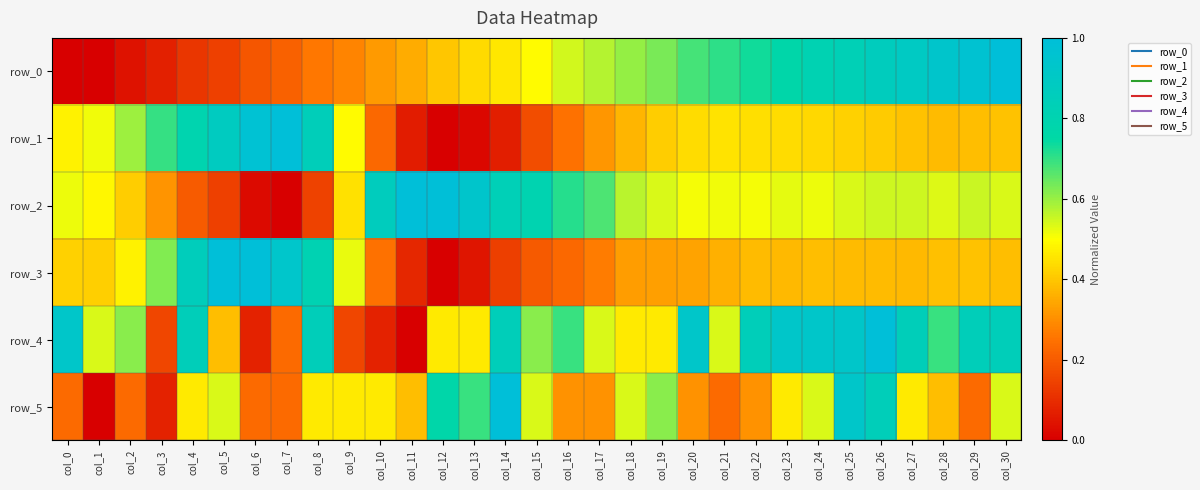

Reading left to right, extract all data points from this chart.

row_0: col_0=0.0	col_1=0.0	col_2=0.0	col_3=0.1	col_4=0.1	col_5=0.1	col_6=0.2	col_7=0.2	col_8=0.3	col_9=0.3	col_10=0.3	col_11=0.4	col_12=0.4	col_13=0.4	col_14=0.5	col_15=0.5	col_16=0.5	col_17=0.6	col_18=0.6	col_19=0.6	col_20=0.7	col_21=0.7	col_22=0.7	col_23=0.8	col_24=0.8	col_25=0.8	col_26=0.9	col_27=0.9	col_28=0.9	col_29=1.0	col_30=1.0
row_1: col_0=0.5	col_1=0.5	col_2=0.6	col_3=0.7	col_4=0.8	col_5=0.9	col_6=1.0	col_7=1.0	col_8=0.8	col_9=0.5	col_10=0.2	col_11=0.1	col_12=0.0	col_13=0.0	col_14=0.1	col_15=0.2	col_16=0.2	col_17=0.3	col_18=0.4	col_19=0.4	col_20=0.4	col_21=0.4	col_22=0.4	col_23=0.4	col_24=0.4	col_25=0.4	col_26=0.4	col_27=0.4	col_28=0.4	col_29=0.4	col_30=0.4
row_2: col_0=0.5	col_1=0.5	col_2=0.4	col_3=0.3	col_4=0.2	col_5=0.1	col_6=0.0	col_7=0.0	col_8=0.1	col_9=0.4	col_10=0.9	col_11=1.0	col_12=1.0	col_13=0.9	col_14=0.8	col_15=0.8	col_16=0.7	col_17=0.7	col_18=0.6	col_19=0.5	col_20=0.5	col_21=0.5	col_22=0.5	col_23=0.5	col_24=0.5	col_25=0.5	col_26=0.5	col_27=0.5	col_28=0.5	col_29=0.6	col_30=0.5
row_3: col_0=0.4	col_1=0.4	col_2=0.5	col_3=0.6	col_4=0.9	col_5=1.0	col_6=1.0	col_7=0.9	col_8=0.8	col_9=0.5	col_10=0.2	col_11=0.1	col_12=0.0	col_13=0.0	col_14=0.1	col_15=0.2	col_16=0.2	col_17=0.3	col_18=0.3	col_19=0.3	col_20=0.3	col_21=0.4	col_22=0.4	col_23=0.4	col_24=0.4	col_25=0.4	col_26=0.4	col_27=0.4	col_28=0.4	col_29=0.4	col_30=0.4
row_4: col_0=0.9	col_1=0.5	col_2=0.6	col_3=0.2	col_4=0.8	col_5=0.4	col_6=0.1	col_7=0.2	col_8=0.8	col_9=0.2	col_10=0.1	col_11=0.0	col_12=0.5	col_13=0.5	col_14=0.8	col_15=0.6	col_16=0.7	col_17=0.5	col_18=0.5	col_19=0.5	col_20=0.9	col_21=0.5	col_22=0.8	col_23=0.9	col_24=0.9	col_25=0.9	col_26=1.0	col_27=0.8	col_28=0.7	col_29=0.8	col_30=0.8
row_5: col_0=0.2	col_1=0.0	col_2=0.2	col_3=0.1	col_4=0.5	col_5=0.5	col_6=0.2	col_7=0.2	col_8=0.5	col_9=0.5	col_10=0.5	col_11=0.4	col_12=0.8	col_13=0.7	col_14=1.0	col_15=0.5	col_16=0.3	col_17=0.3	col_18=0.5	col_19=0.6	col_20=0.3	col_21=0.2	col_22=0.3	col_23=0.5	col_24=0.5	col_25=0.9	col_26=0.8	col_27=0.5	col_28=0.4	col_29=0.2	col_30=0.5